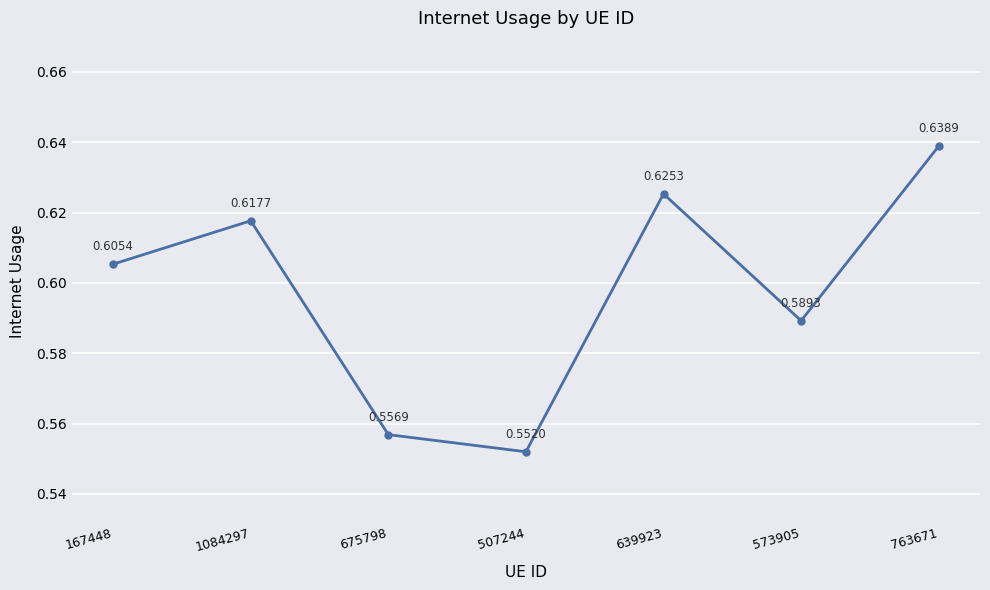

Rank the categories by value from highest to lowest.

763671, 639923, 1084297, 167448, 573905, 675798, 507244